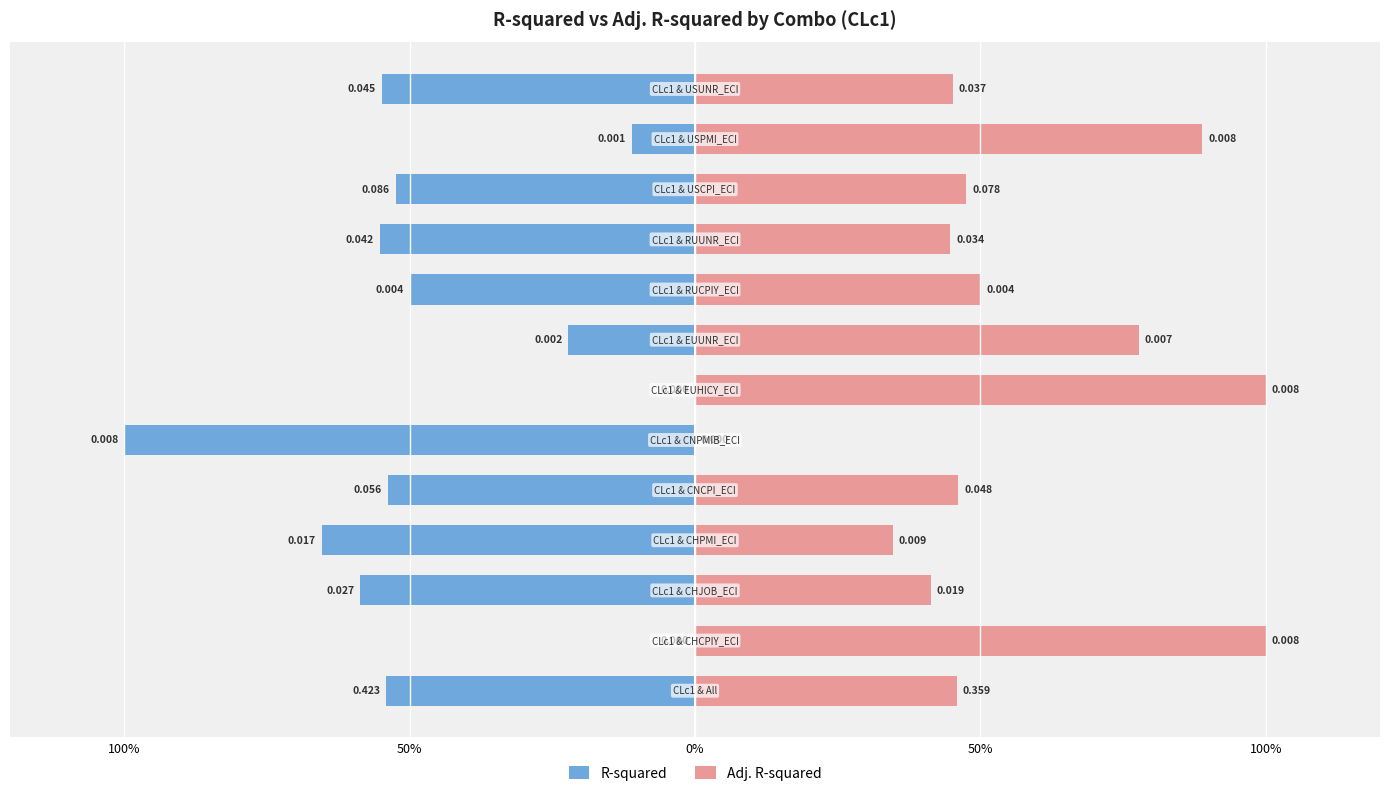

Is the value of R-squared at 6 greater than the value of Adj. R-squared at 0%?

No